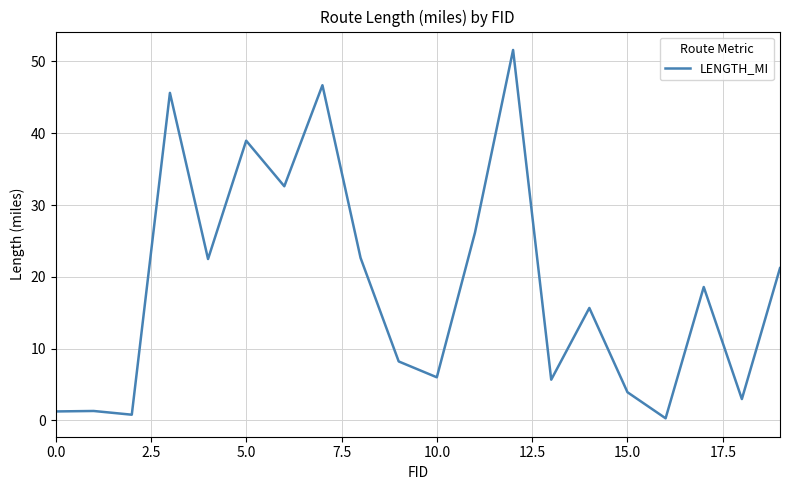

What is the greatest value displayed?

51.6